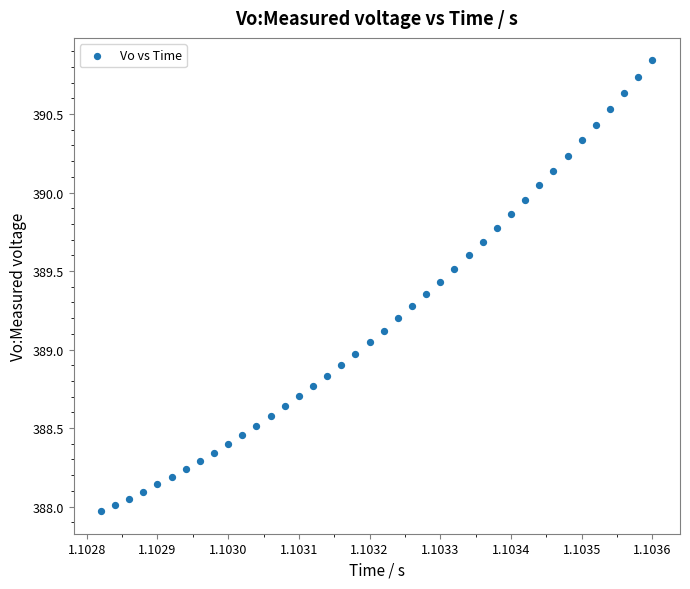

What is the range of Y values (max minus min)?

2.9